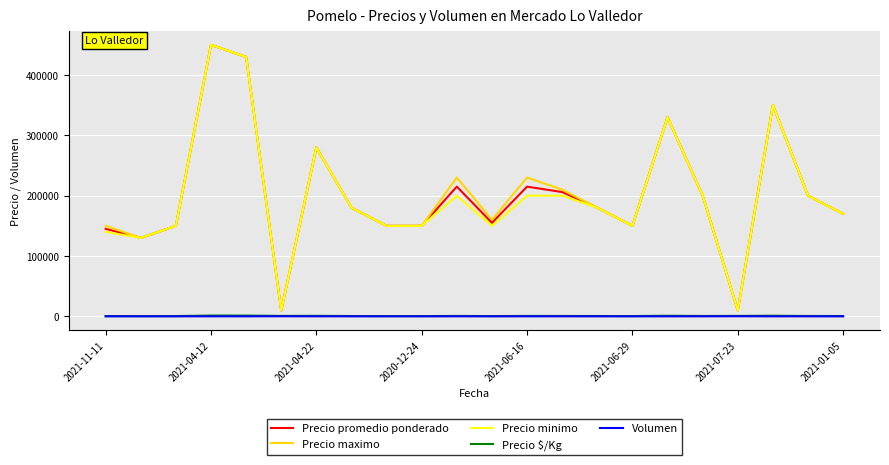

What is the greatest value displayed?

450000